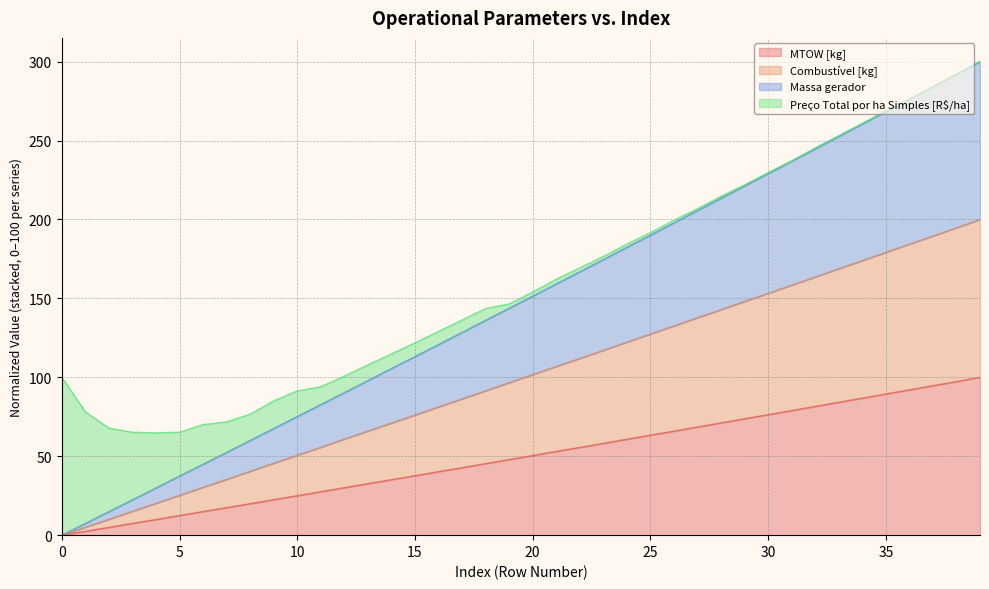

What is the maximum value for MTOW [kg]?

100.0